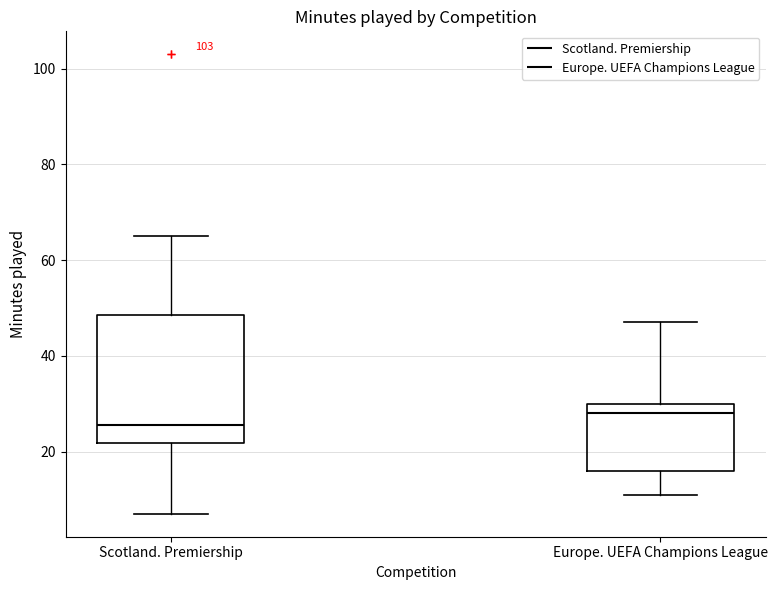

Where does the upper whisker of the box for Scotland. Premiership end on the y-axis? The values are not printed on the chart, so give them approximately, as read against the axis.

66